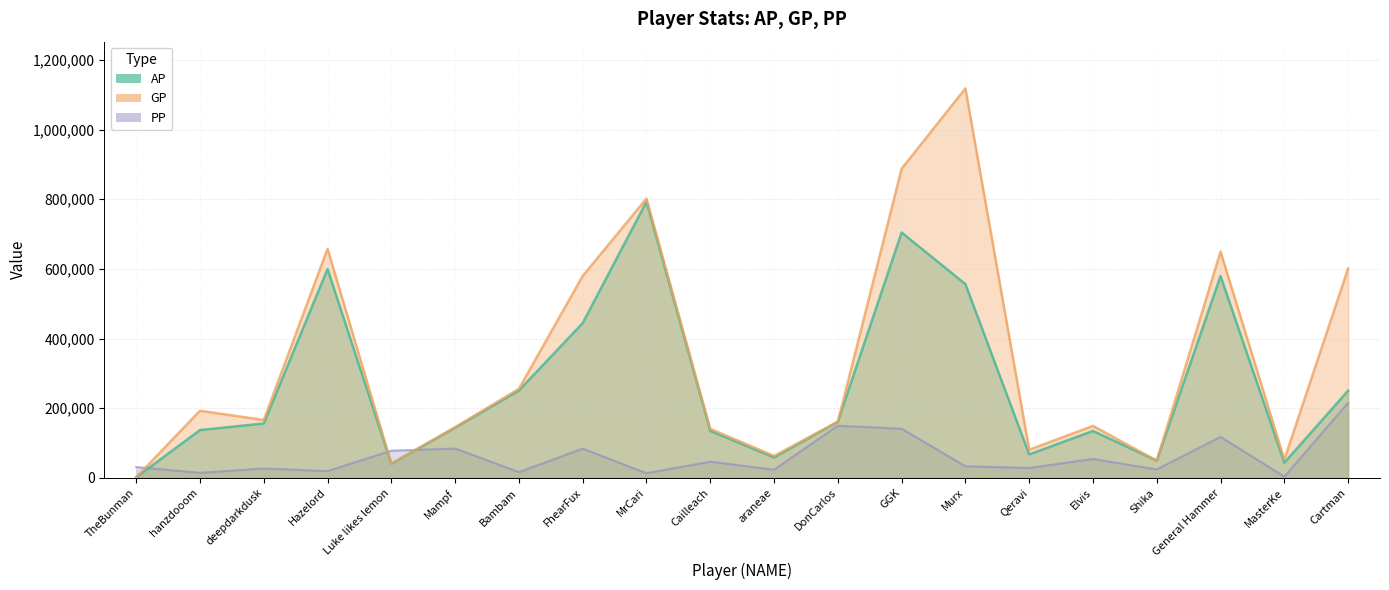

What is the highest value of the PP series?

215525